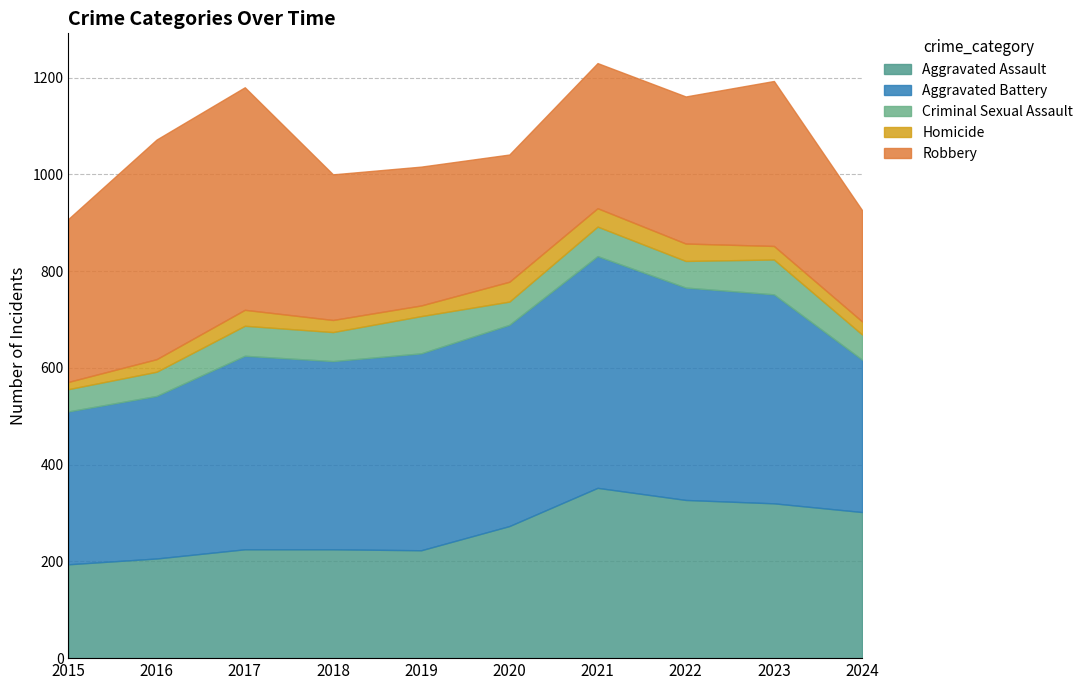

What is the total value across all series at 2020?

1041